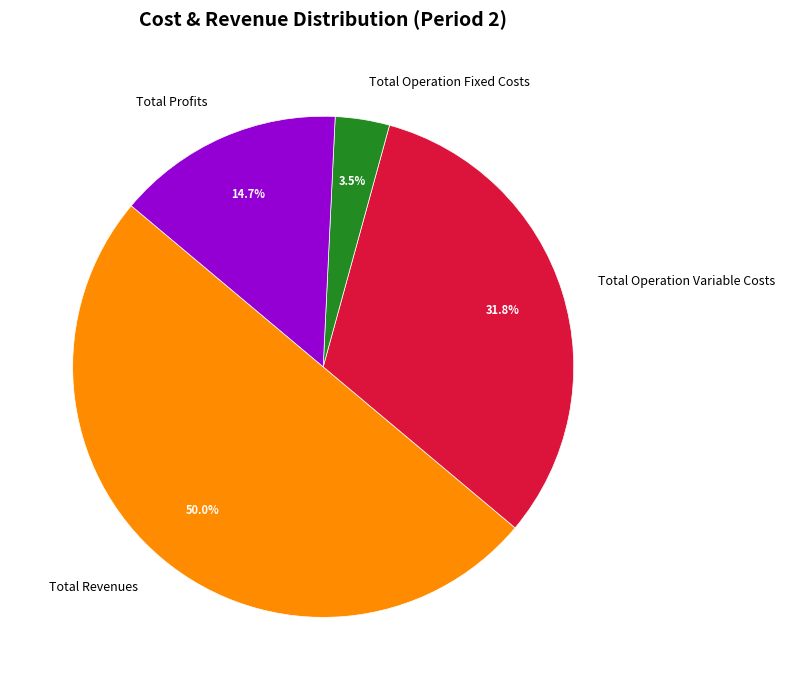

Which category has the smallest portion of the pie?

Total Operation Fixed Costs